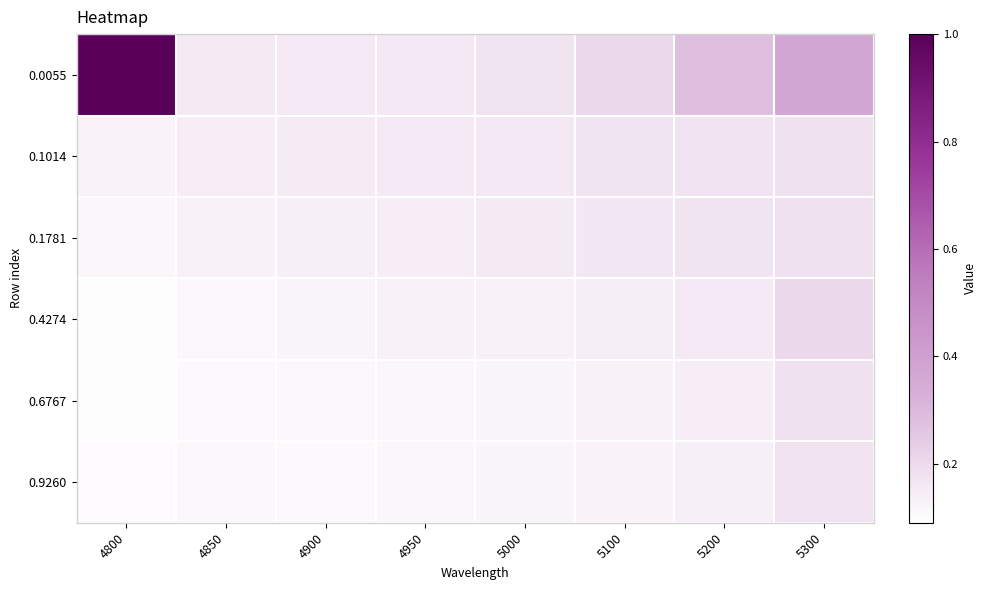

Rank the series at 5300 from highest to lowest value.

0.0055, 0.4274, 0.6767, 0.1014, 0.1781, 0.9260